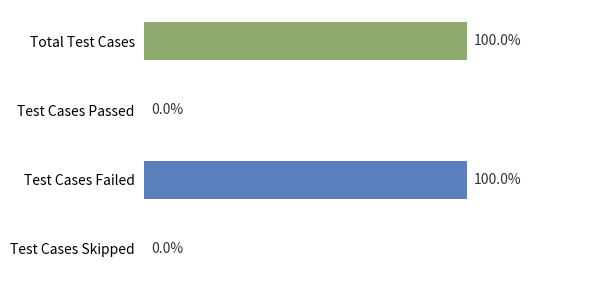

Does the chart contain stacked bars?

No